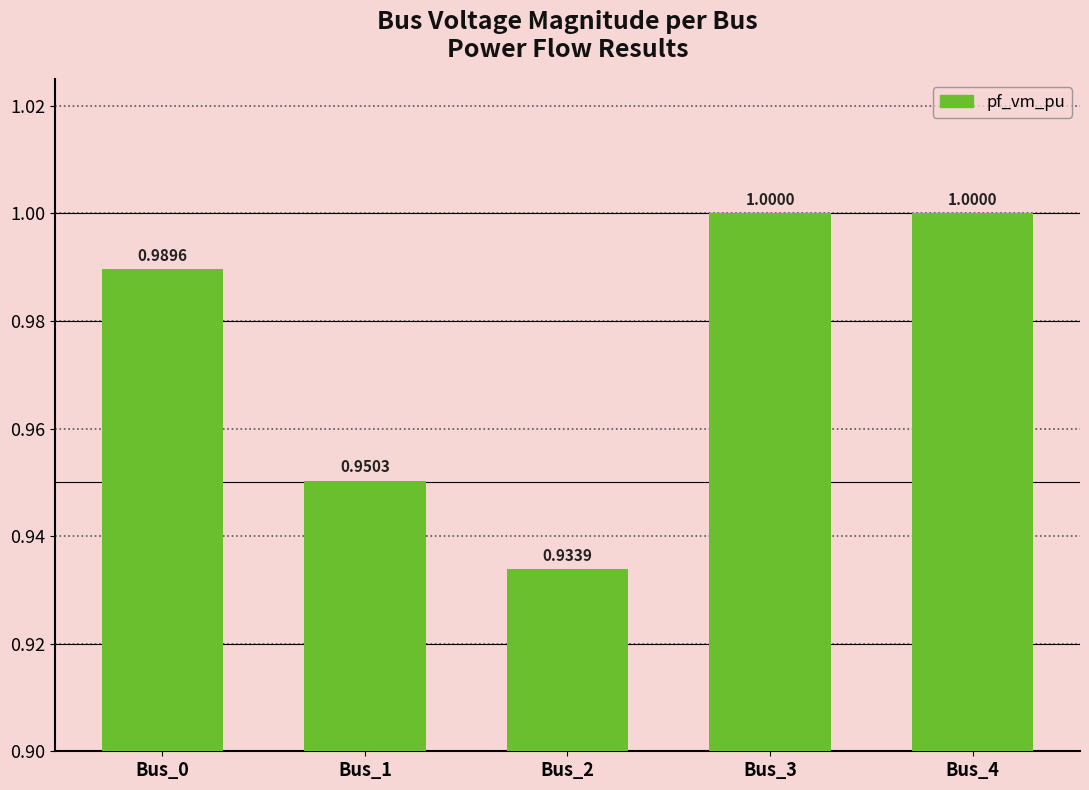

Which has a higher value, Bus_3 or Bus_1?

Bus_3